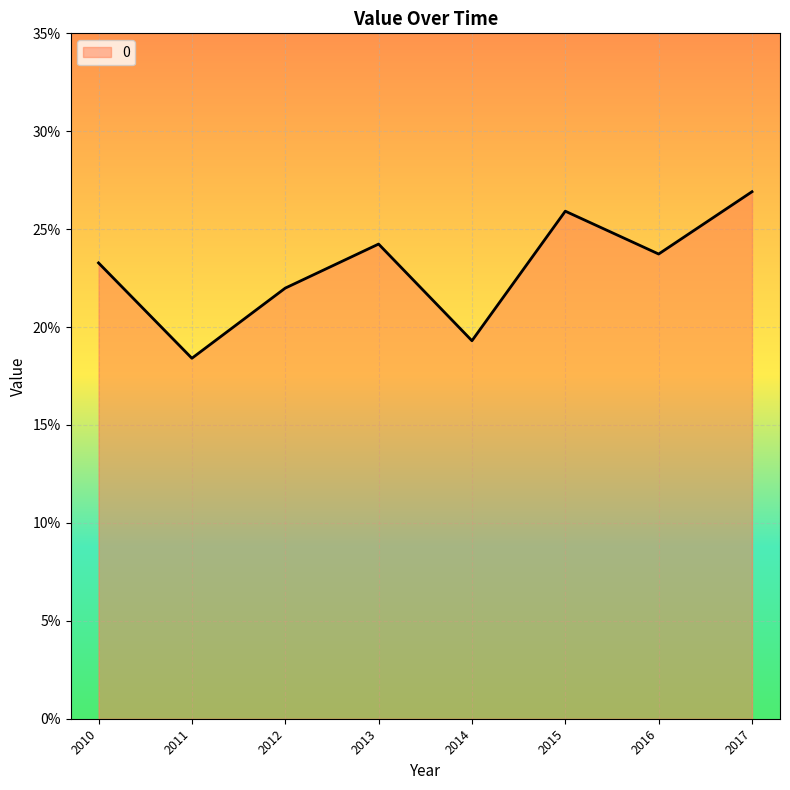

Does the chart have visible grid lines?

Yes